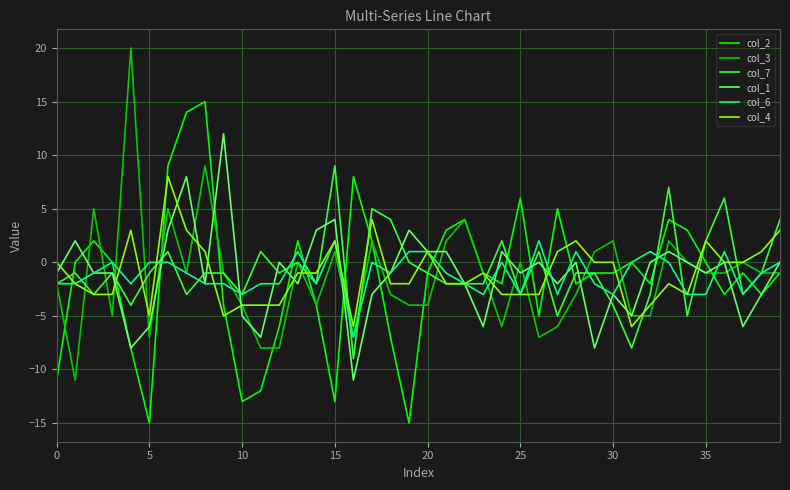

Which series has the largest range (max minus min)?

col_3